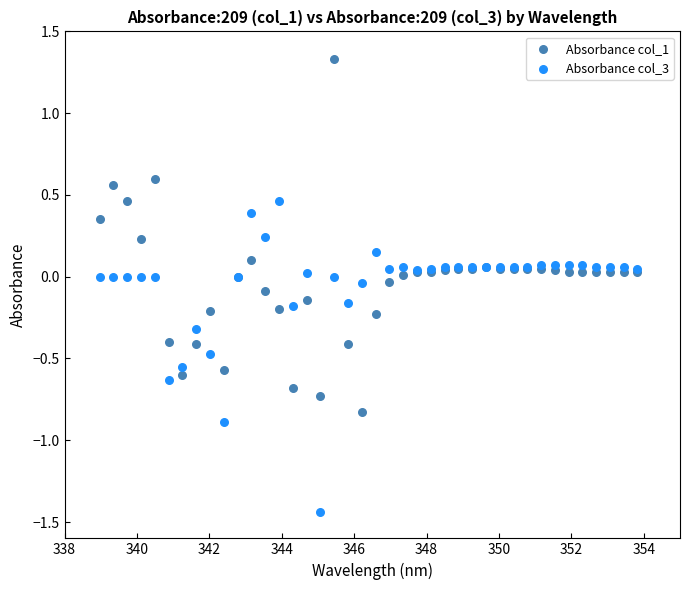

Which series has the widest spread of Y values?

Absorbance col_1